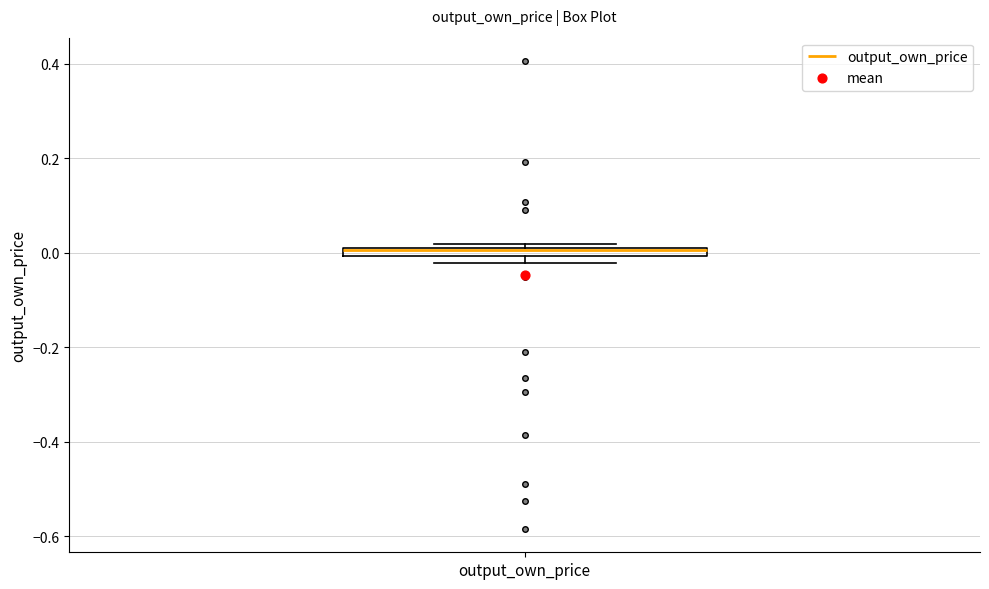

Where is the upper edge of the box for output_own_price on the y-axis? The values are not printed on the chart, so give them approximately, as read against the axis.

0.02